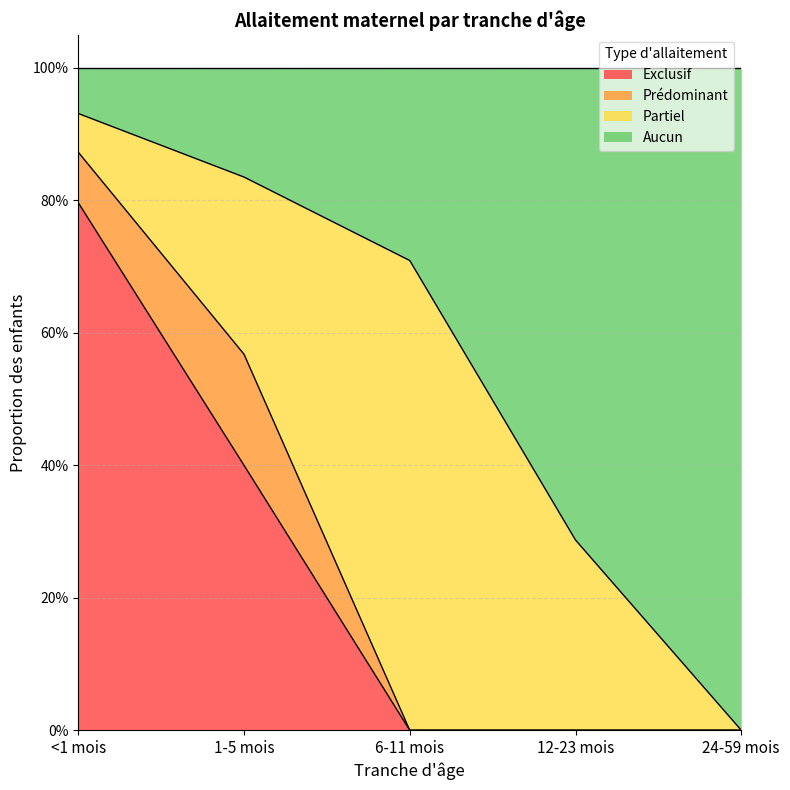

True or false: Exclusif has more than 1 points higher than both neighbors.

False